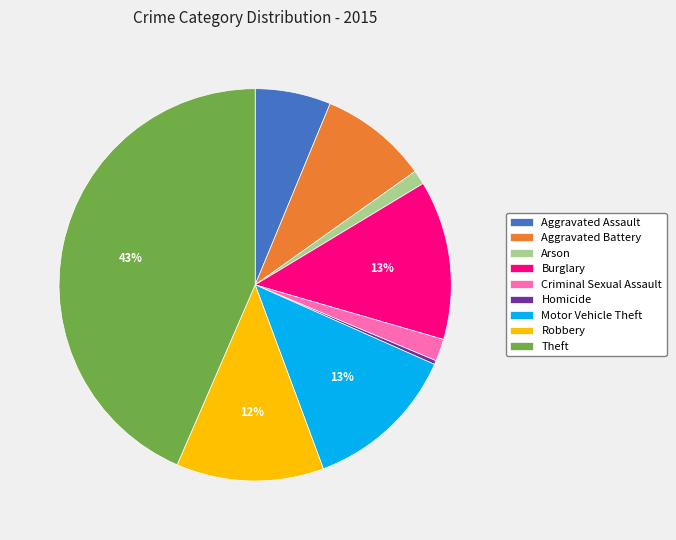

Which category has the smallest portion of the pie?

Homicide